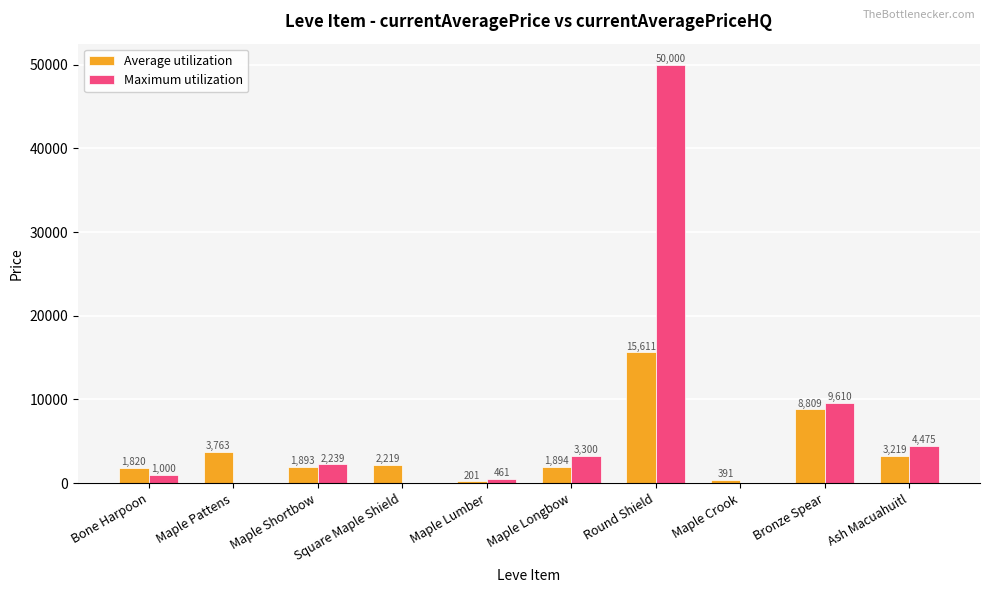

At which label does Average utilization reach its peak?

Round Shield